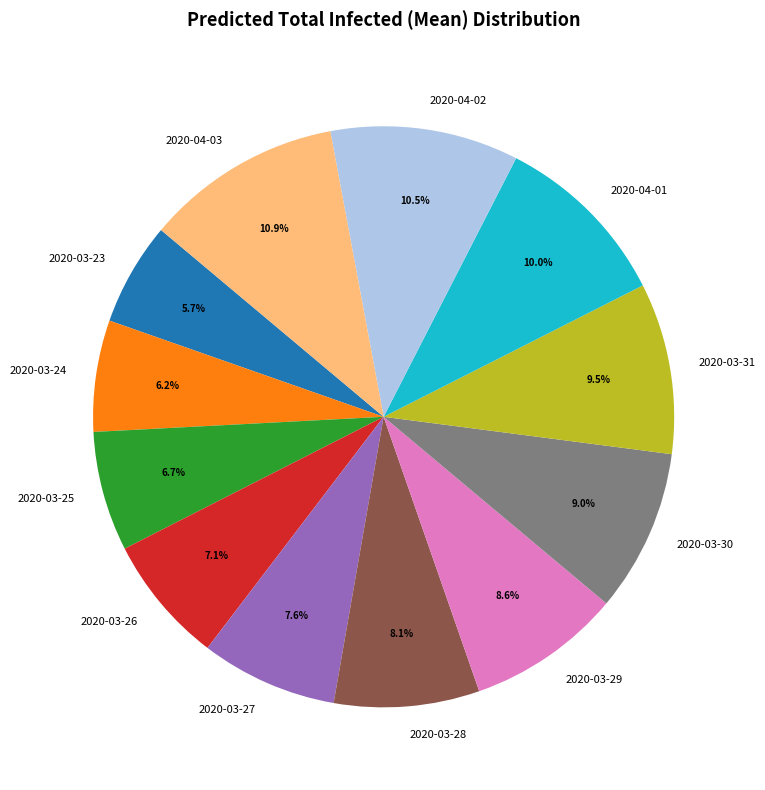

True or false: 2020-03-24 accounts for 1% of the total.

False